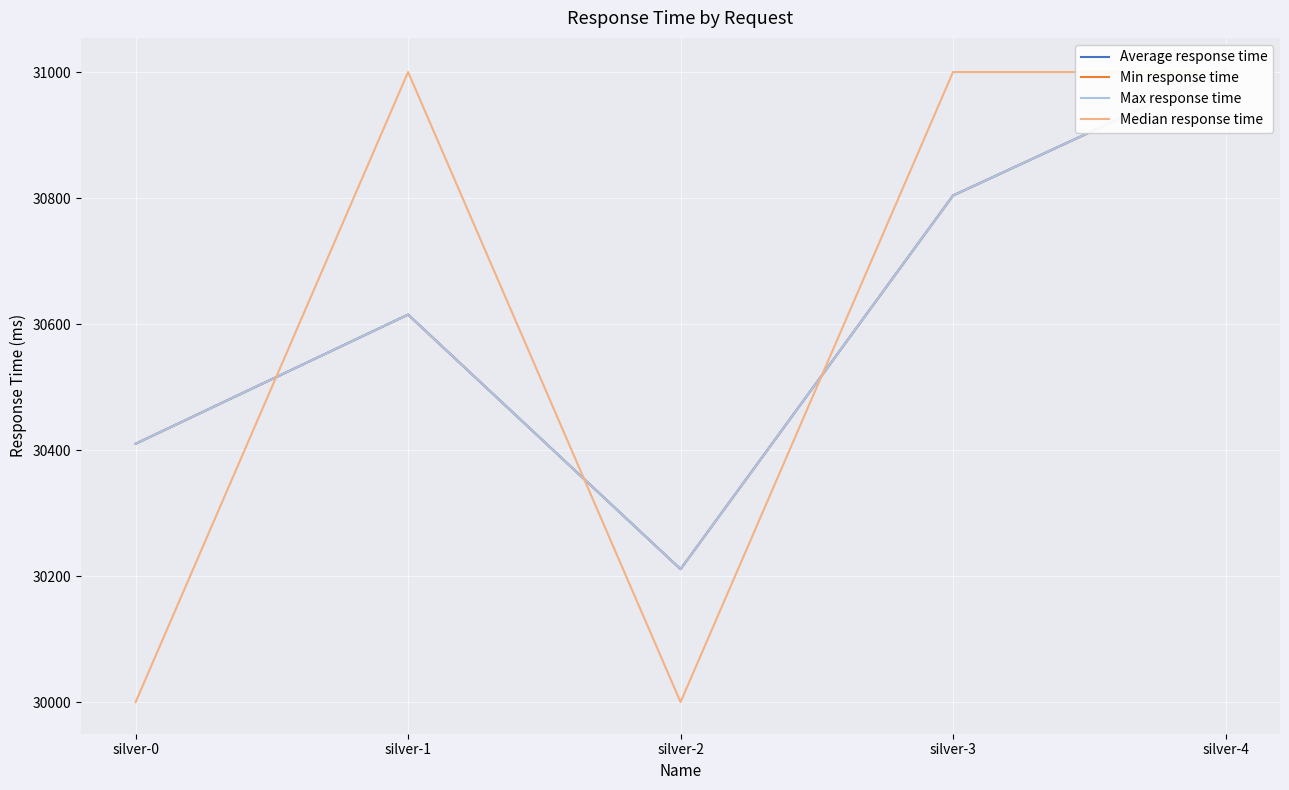

Which series changed the most between silver-2 and silver-4?

Median response time